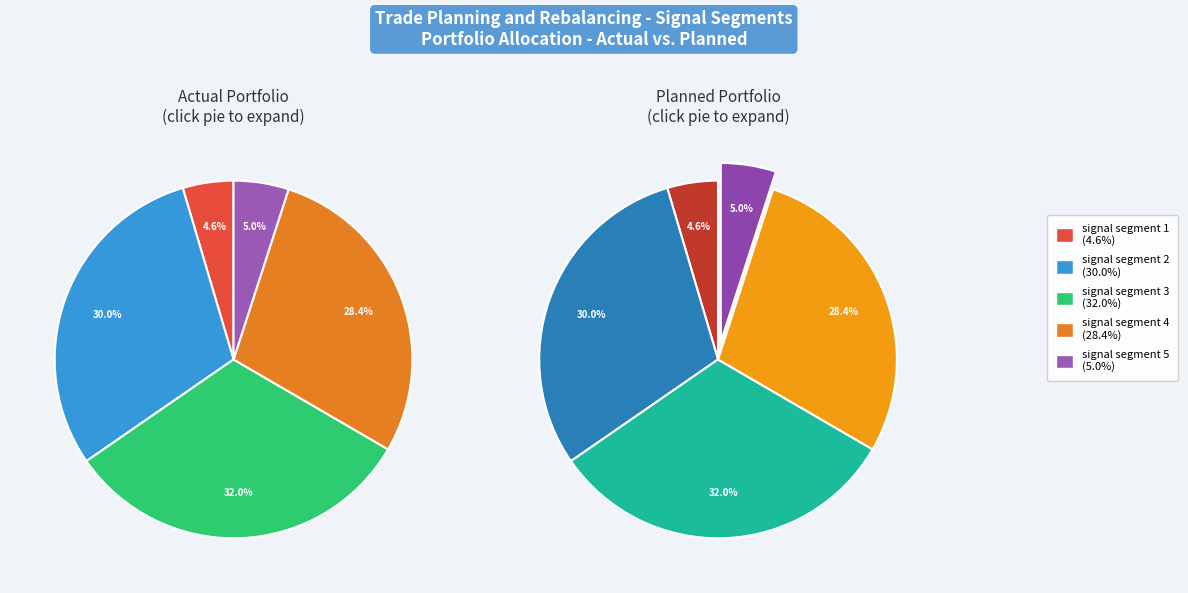

Is there a majority slice in this chart?

No